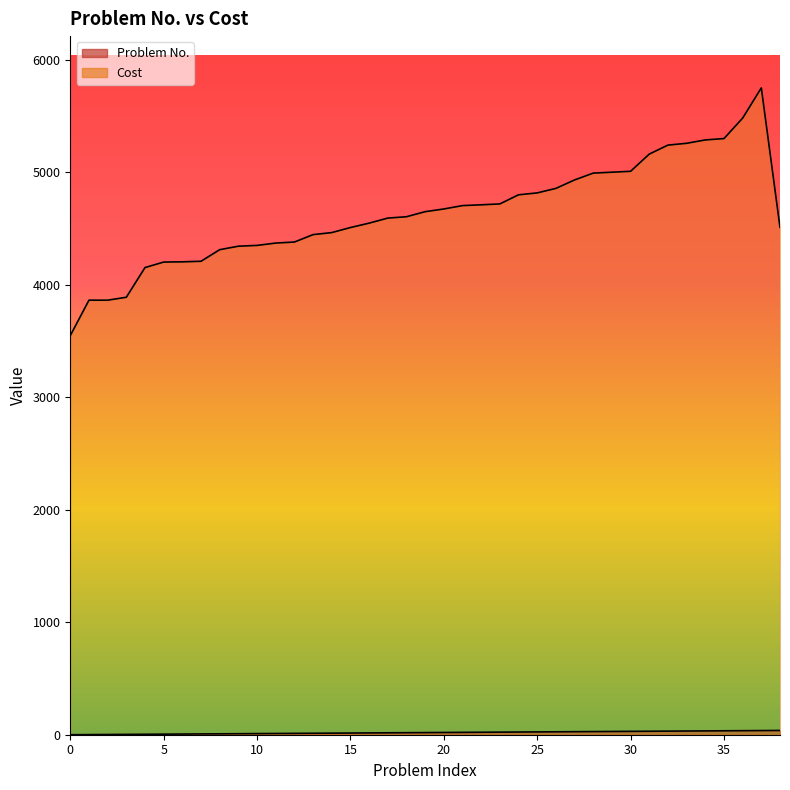

In Cost, how many points are higher than both neighbors (excluding endpoints)?

1